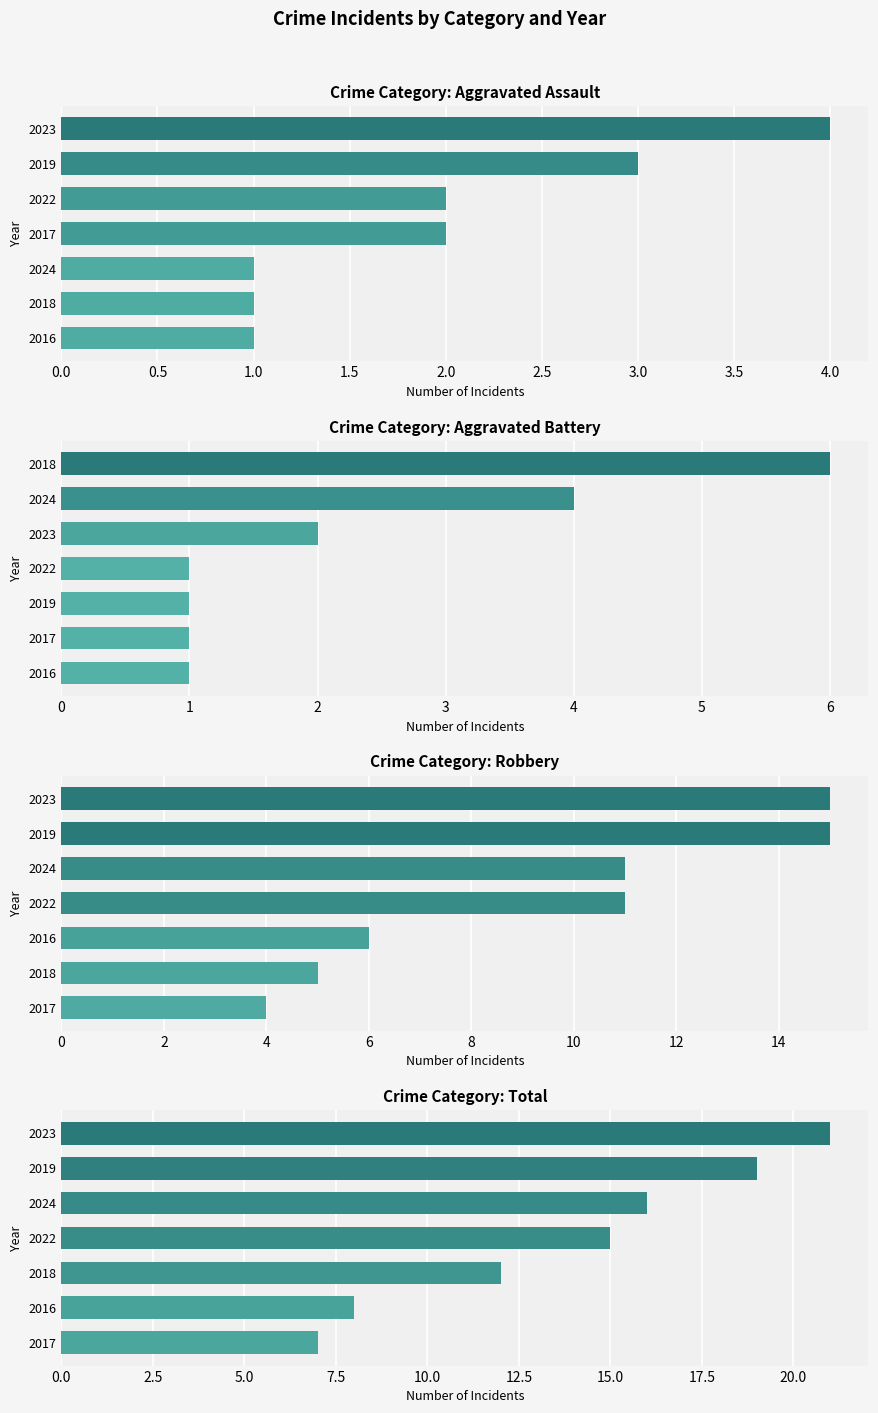

What is the difference between the highest and lowest values at 2.0?

14